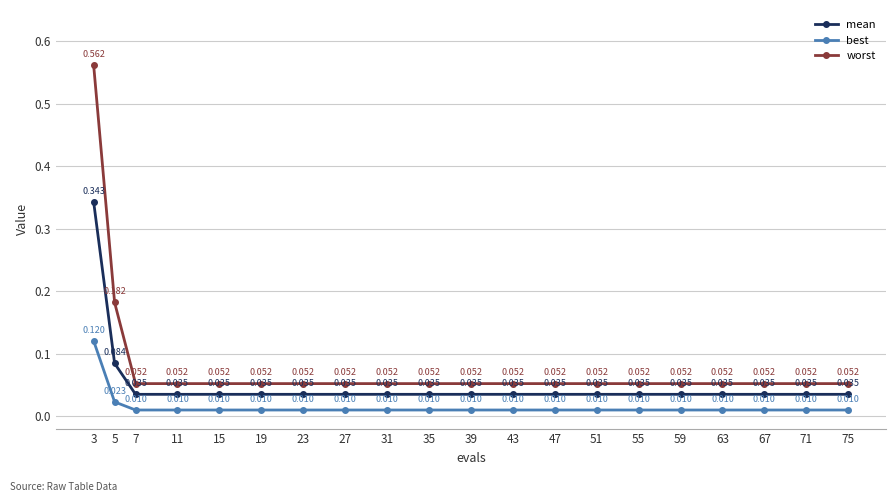

Between 5 and 39, which series saw the biggest shift?

worst